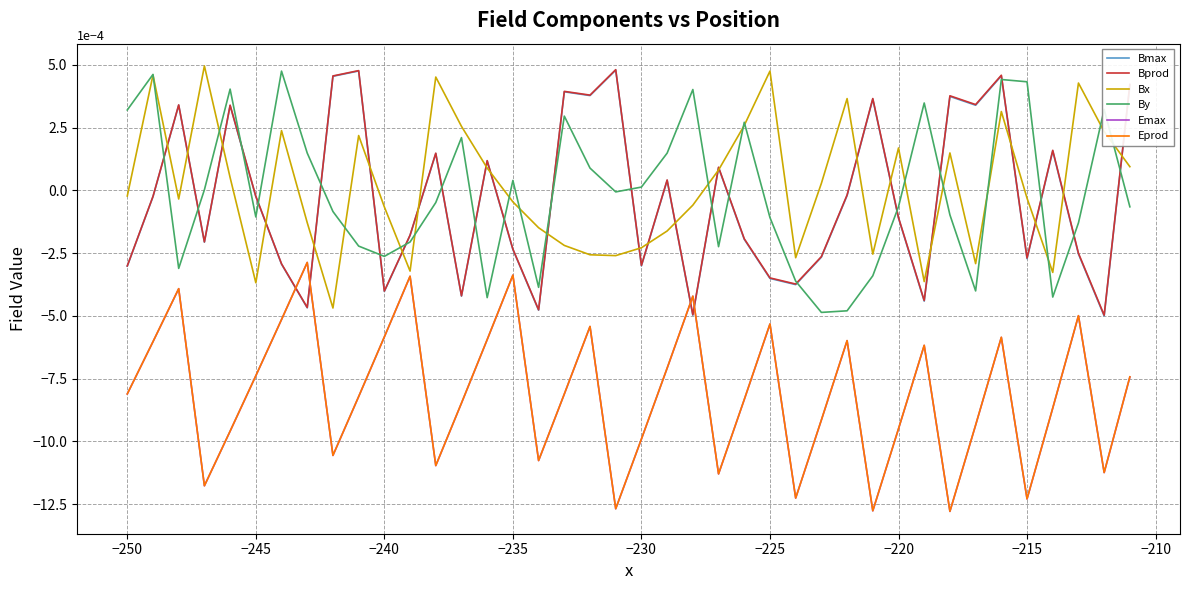

How many lines are shown in the chart?

6